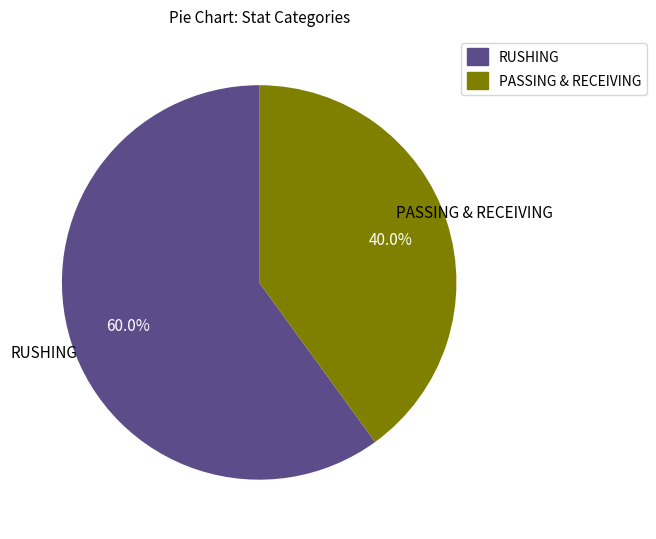

Is there any slice that represents more than half of the pie?

Yes